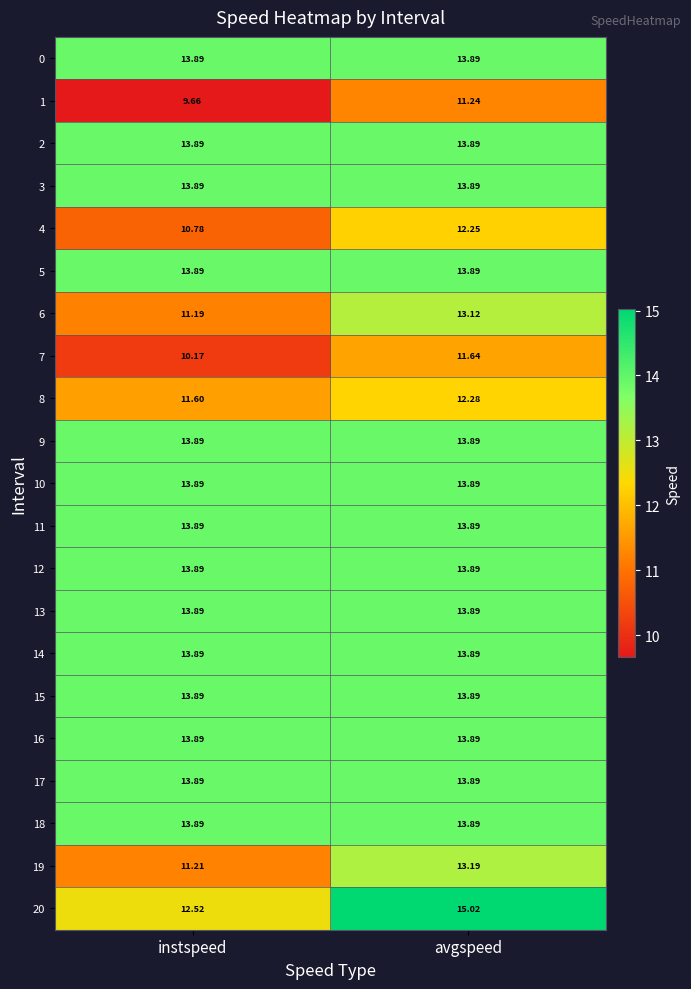

Which category has the highest value across all series?

avgspeed